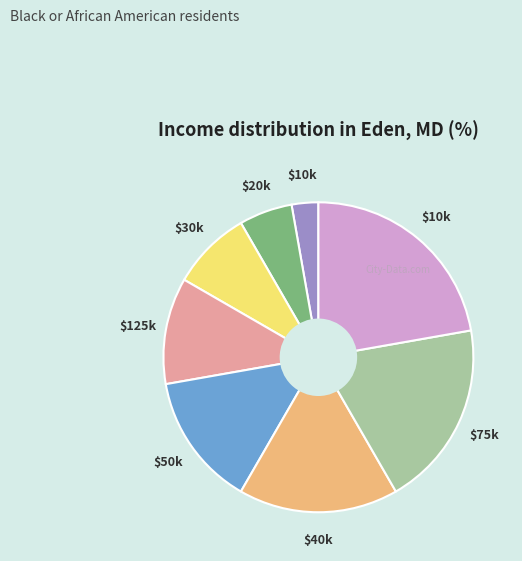

How many segments does this pie chart have?

8